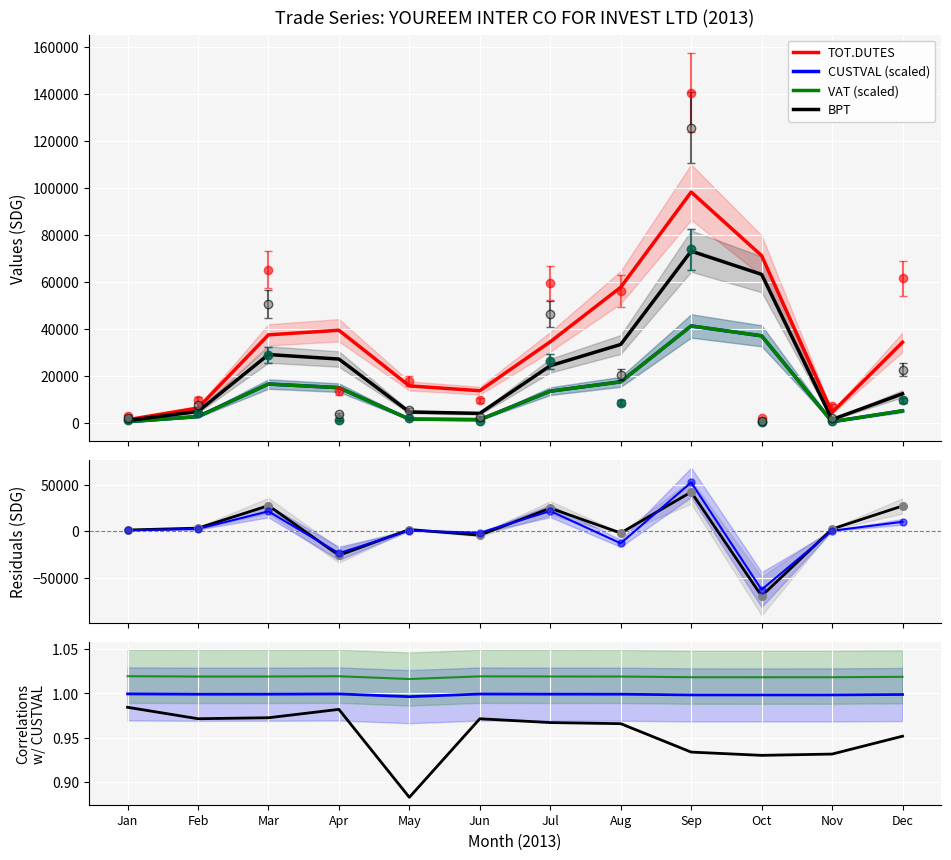

At which category is the sum across all series the highest?

Sep